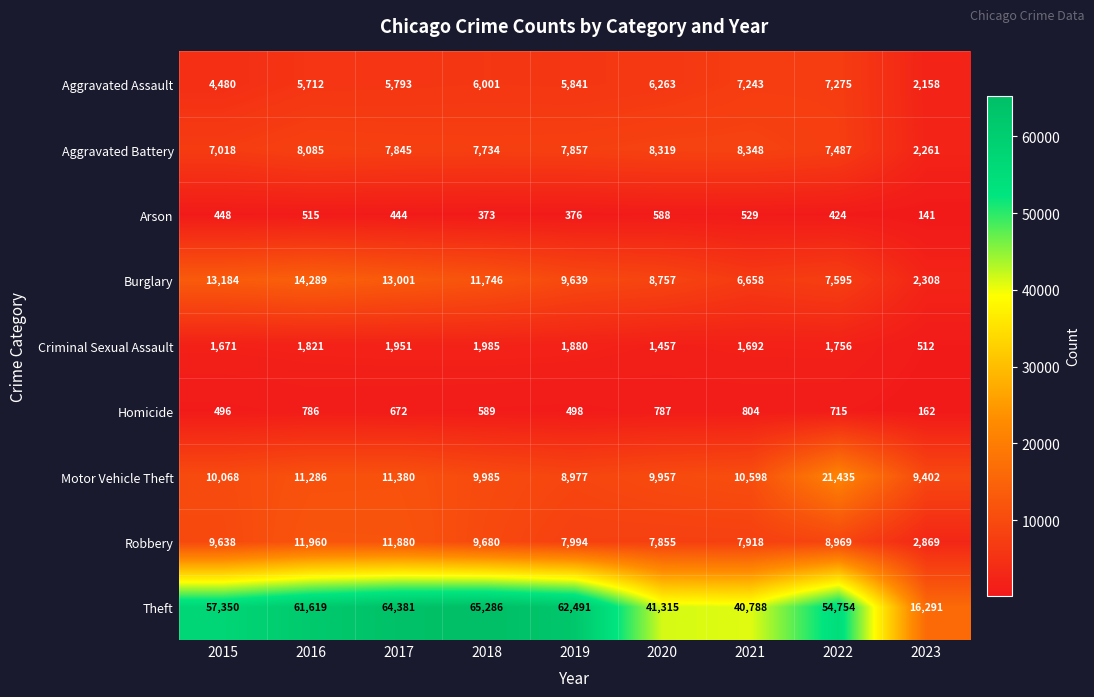

At which label is Arson closest to 364?

2018